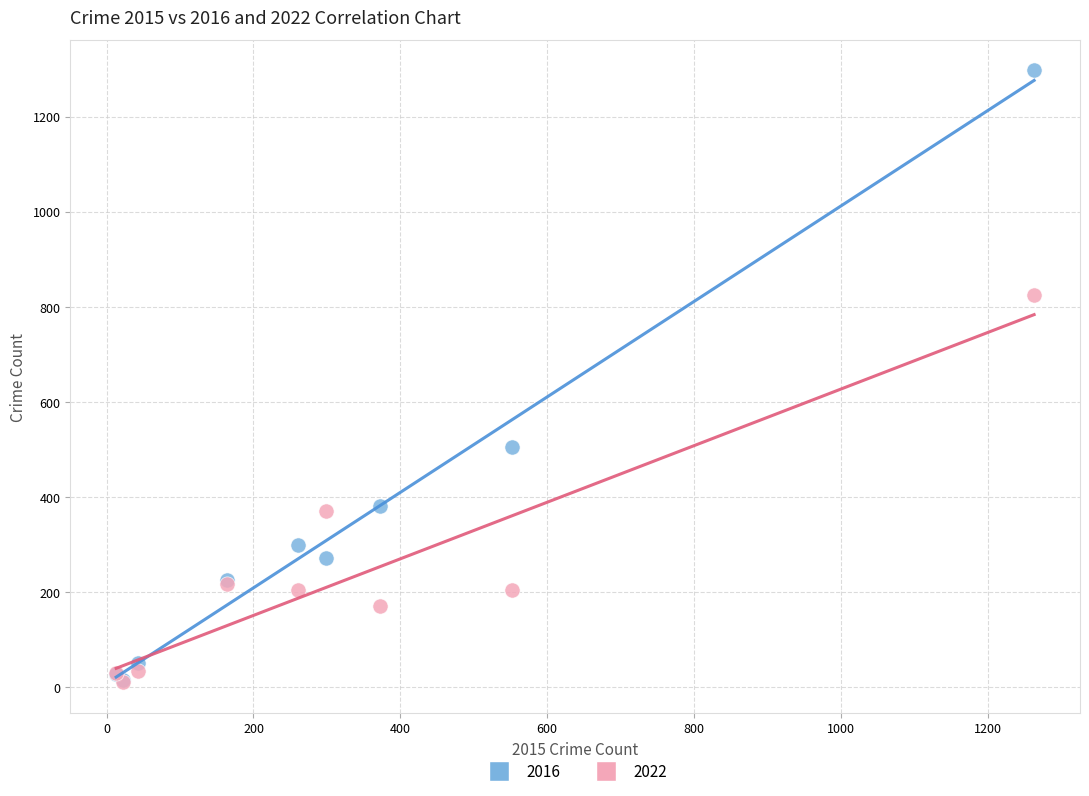

Across all series, what Y value is closest to 653?

505